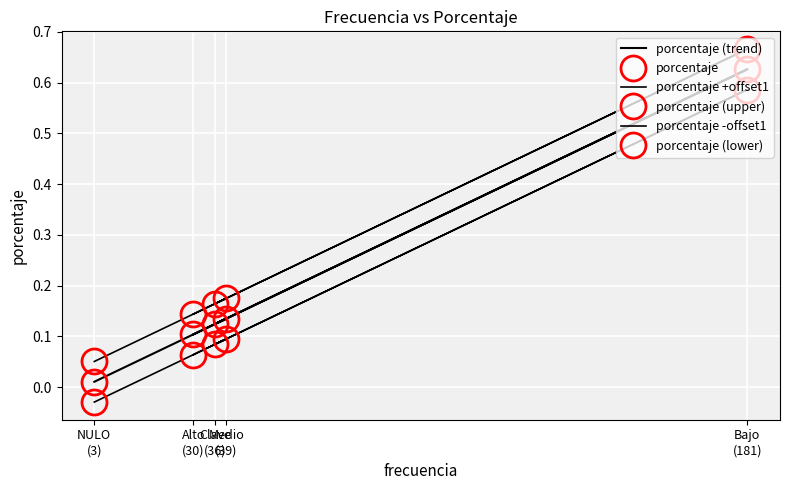

At which label is porcentaje (lower) closest to 0?

NULO
(3)